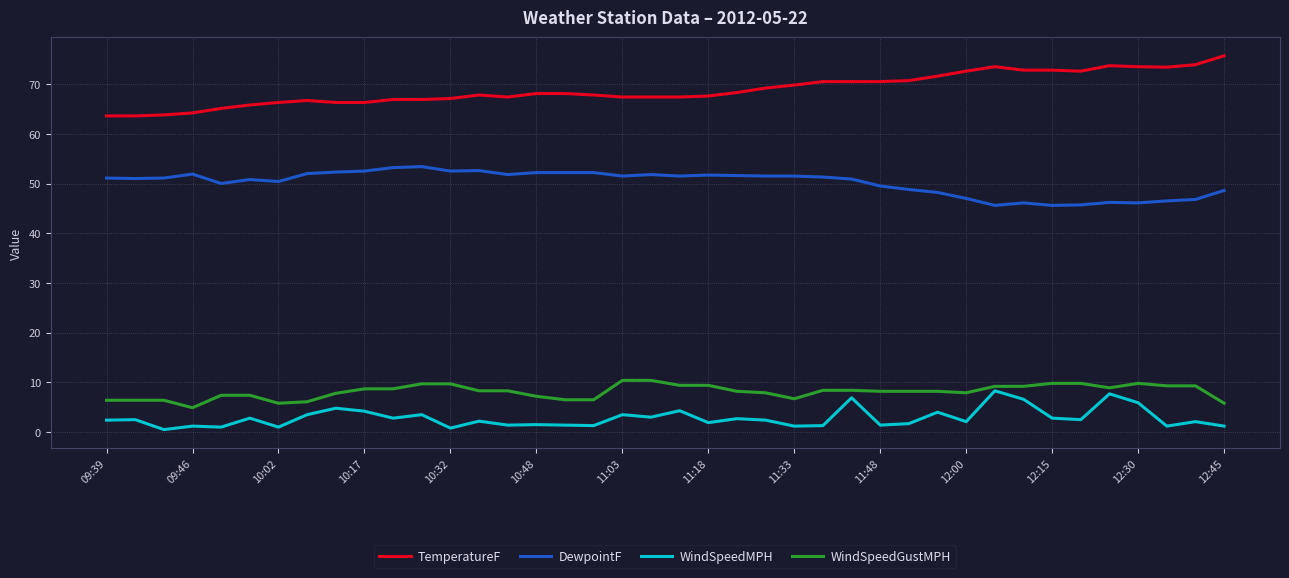

What is the greatest value displayed?

75.7